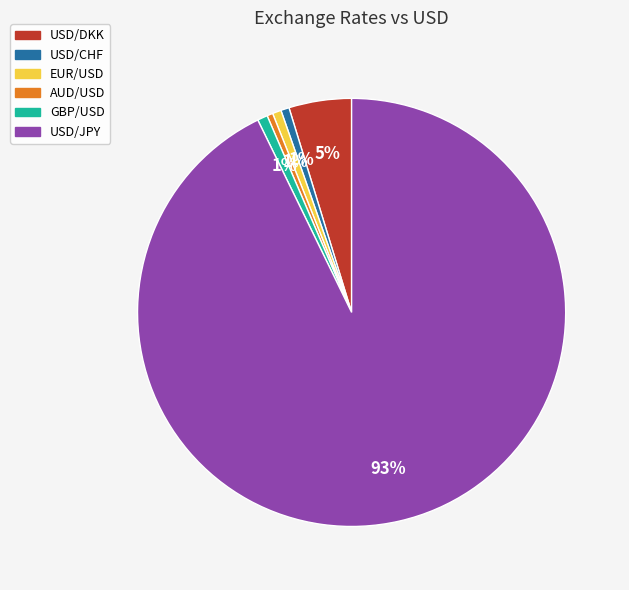

To the nearest percent, what is the average slice percentage?

17%